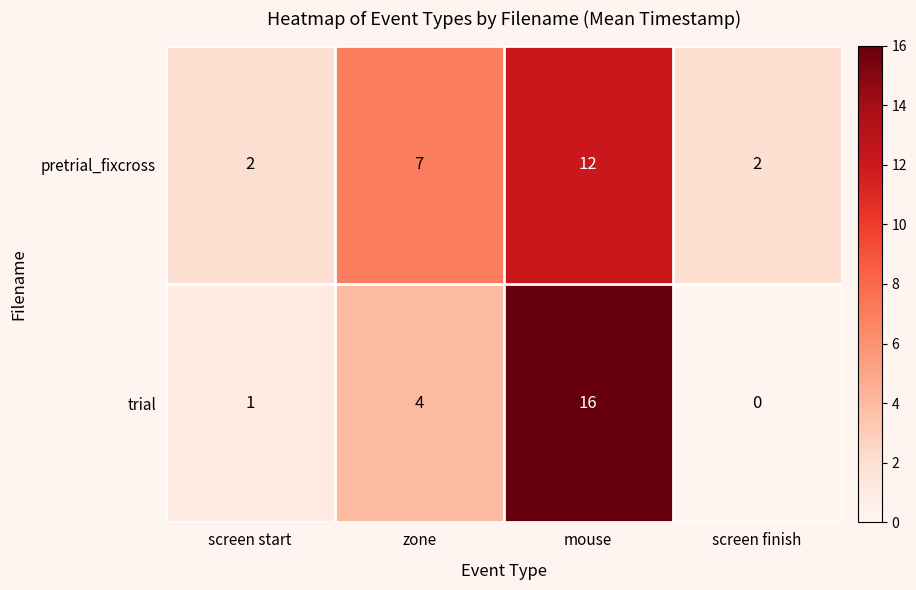

List the series in order of their overall mean, highest first.

pretrial_fixcross, trial